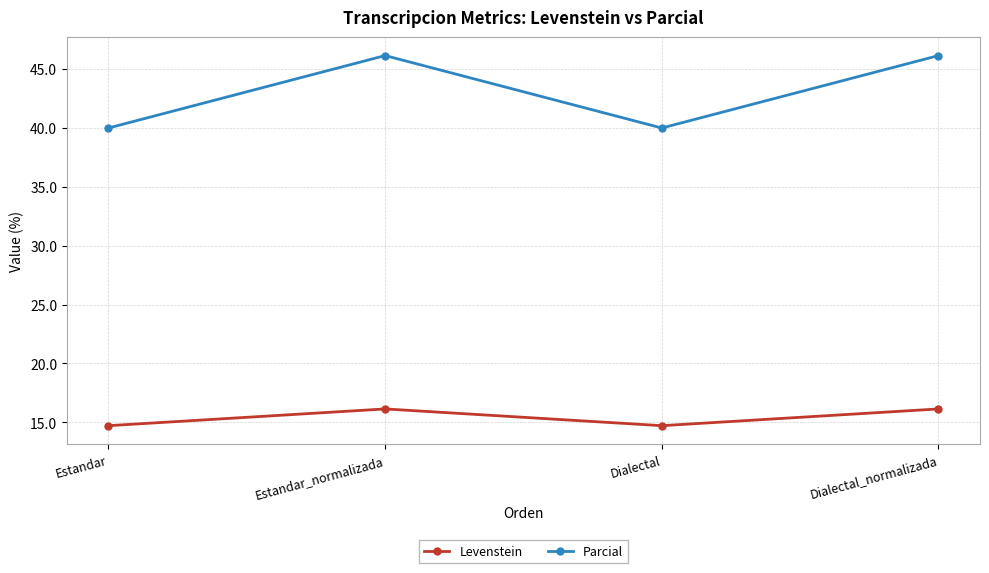

At which label does Parcial first exceed 46?

Estandar_normalizada